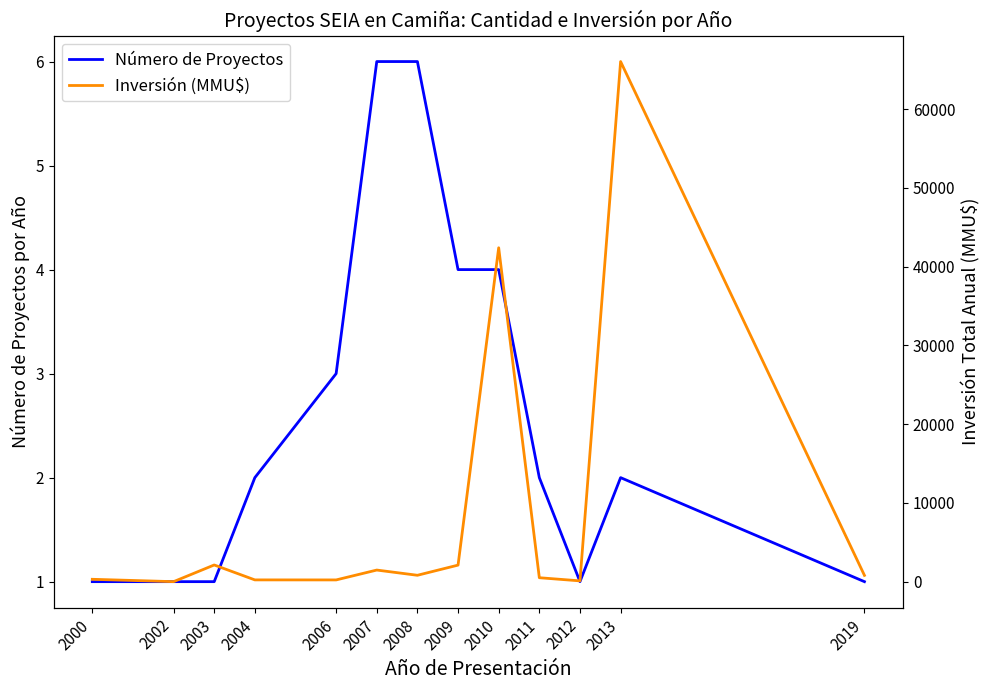

True or false: Inversión (MMU$) and Número de Proyectos intersect in this chart.

True